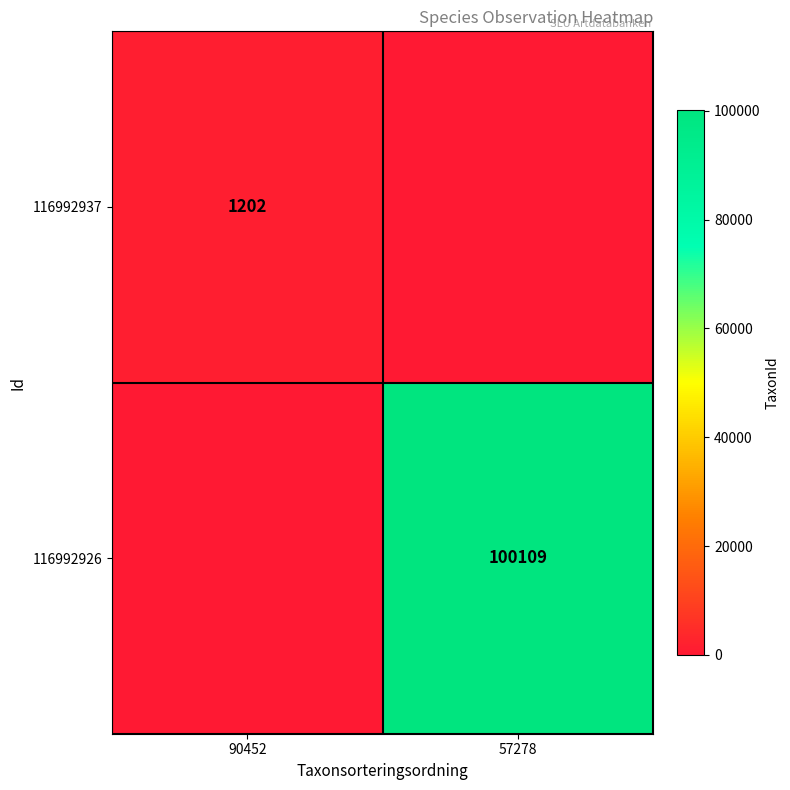

What is the greatest value displayed?

100109